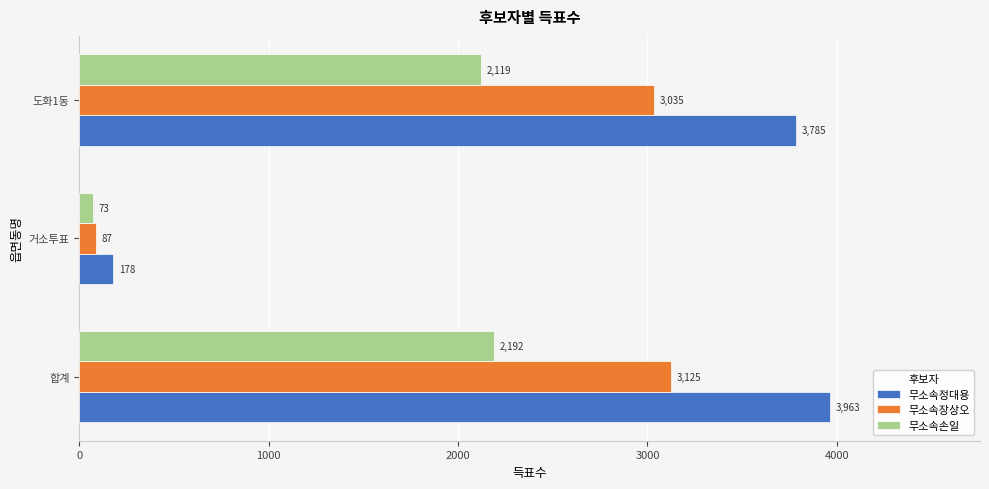

The value of 무소속정대용 at 도화1동 is 5556. True or false?

False